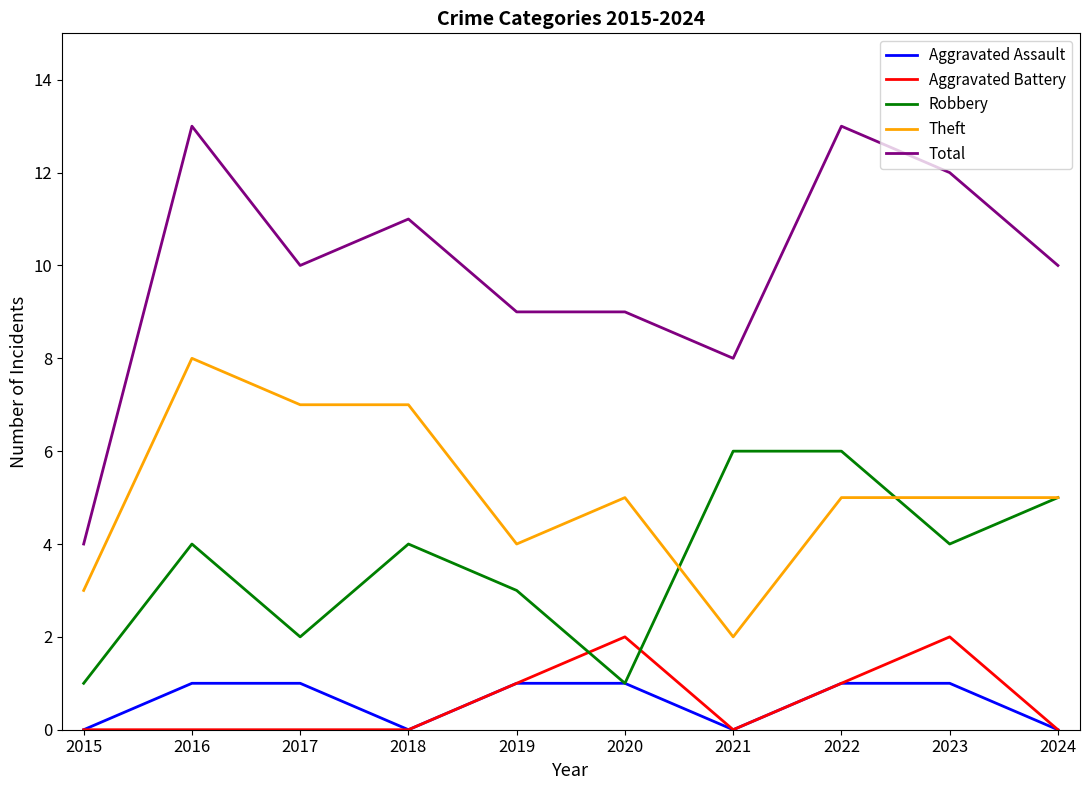

Reading left to right, transcribe all the data shown in this chart.

Aggravated Assault: 0	1	1	0	1	1	0	1	1	0
Aggravated Battery: 0	0	0	0	1	2	0	1	2	0
Robbery: 1	4	2	4	3	1	6	6	4	5
Theft: 3	8	7	7	4	5	2	5	5	5
Total: 4	13	10	11	9	9	8	13	12	10